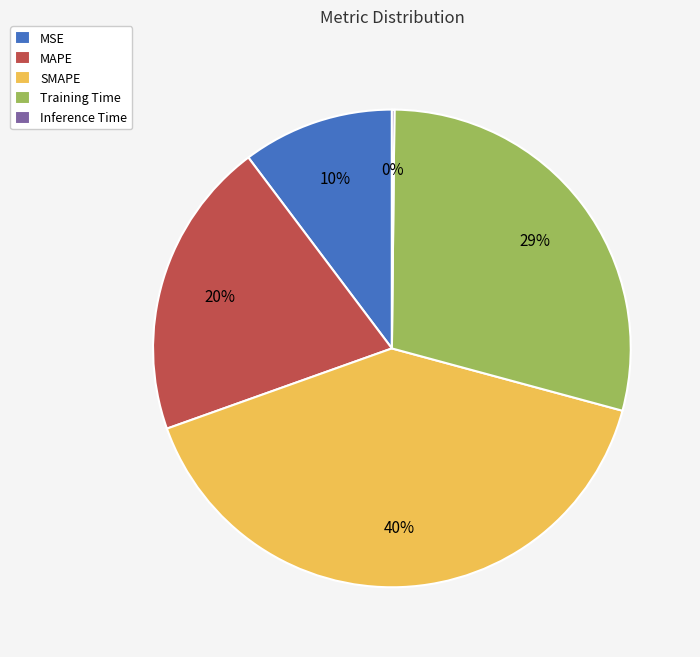

Does any single category account for the majority?

No